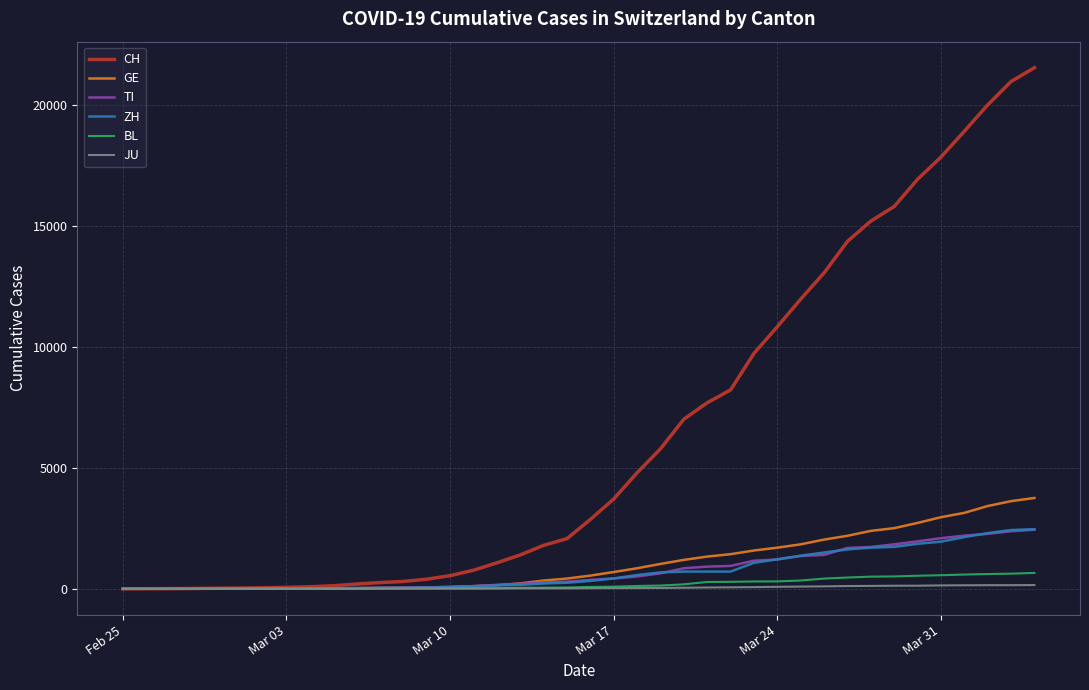

Which series has the largest total across all categories?

CH